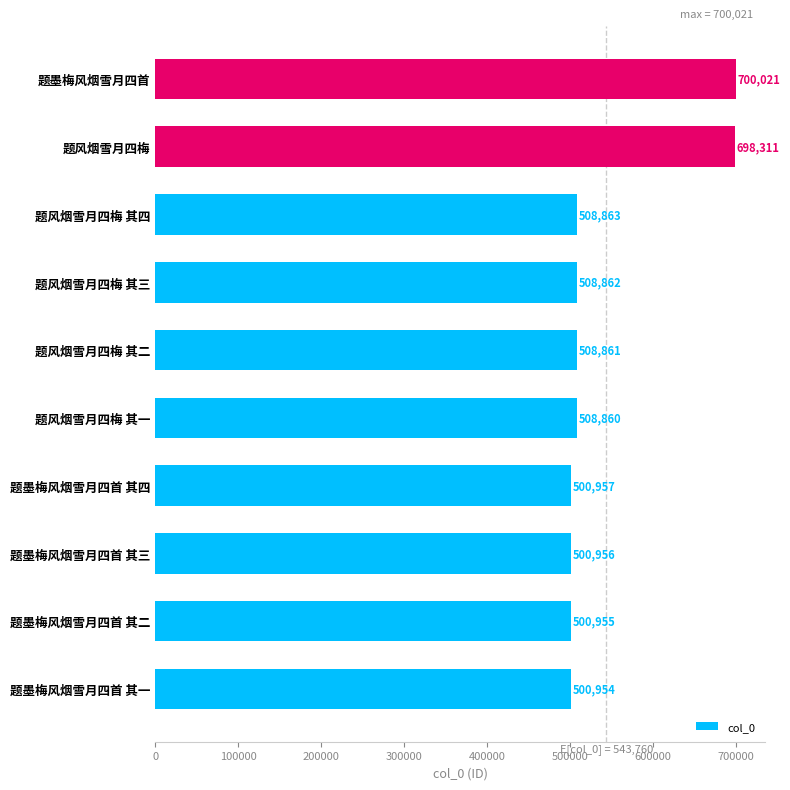

Does the chart contain any negative values?

No